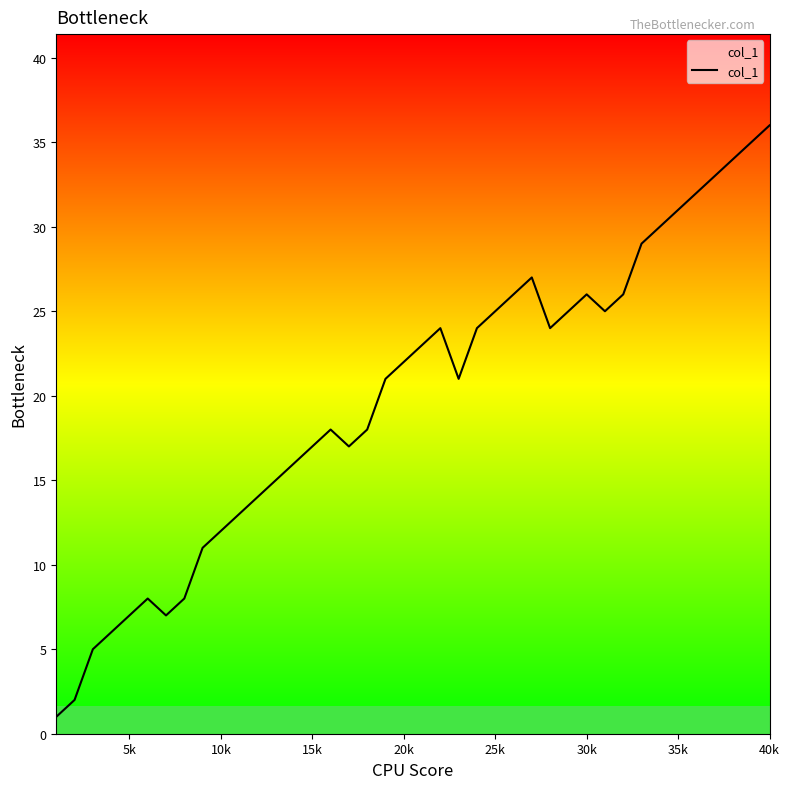

What is the greatest value displayed?

36